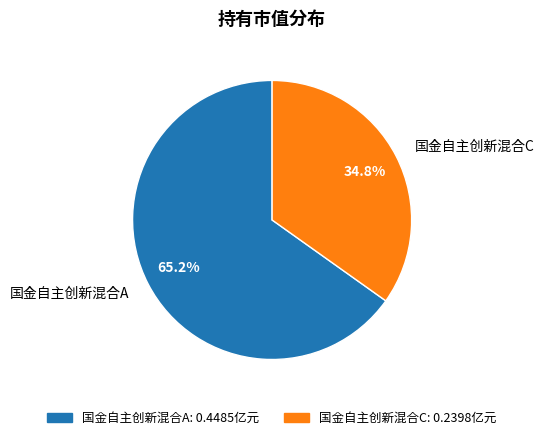

Does 国金自主创新混合A account for over 50% of the chart?

Yes